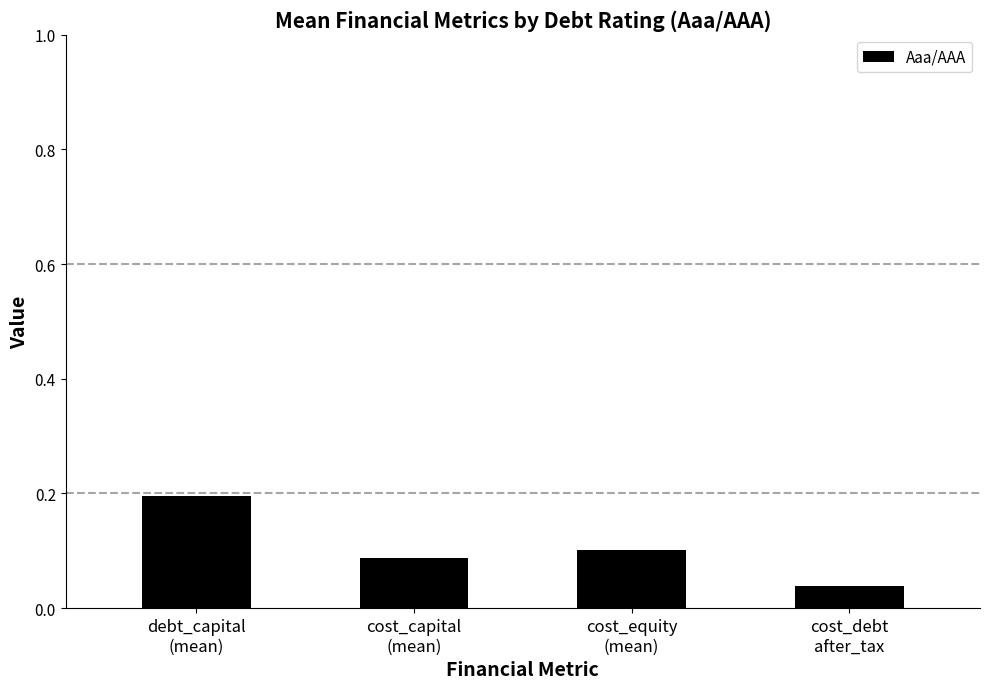

Does the chart contain any negative values?

No